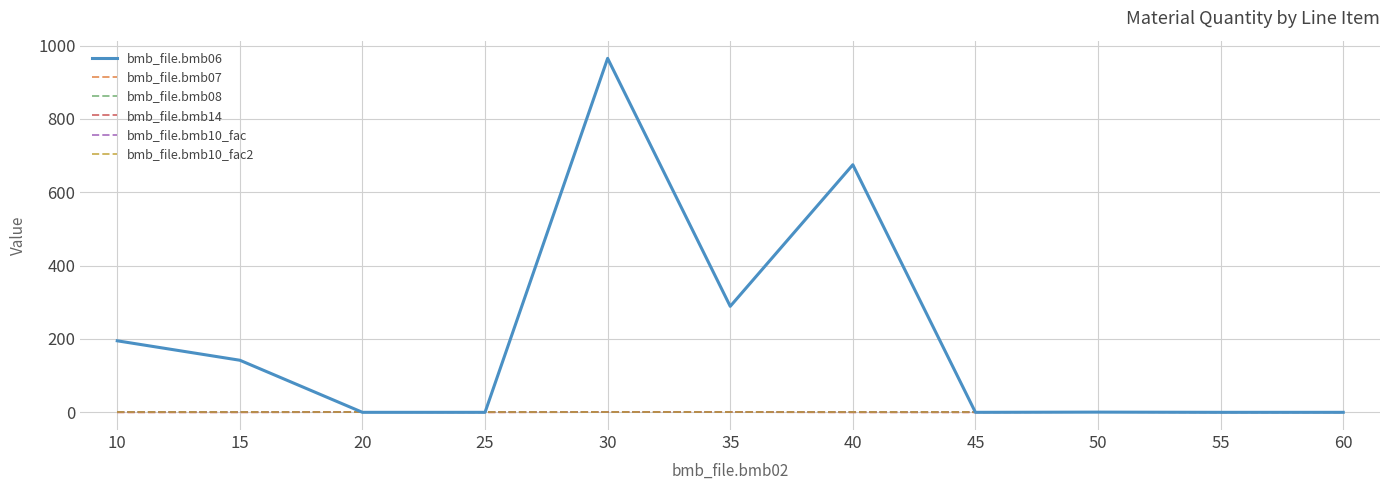

Does the chart display data point markers on the line(s)?

No